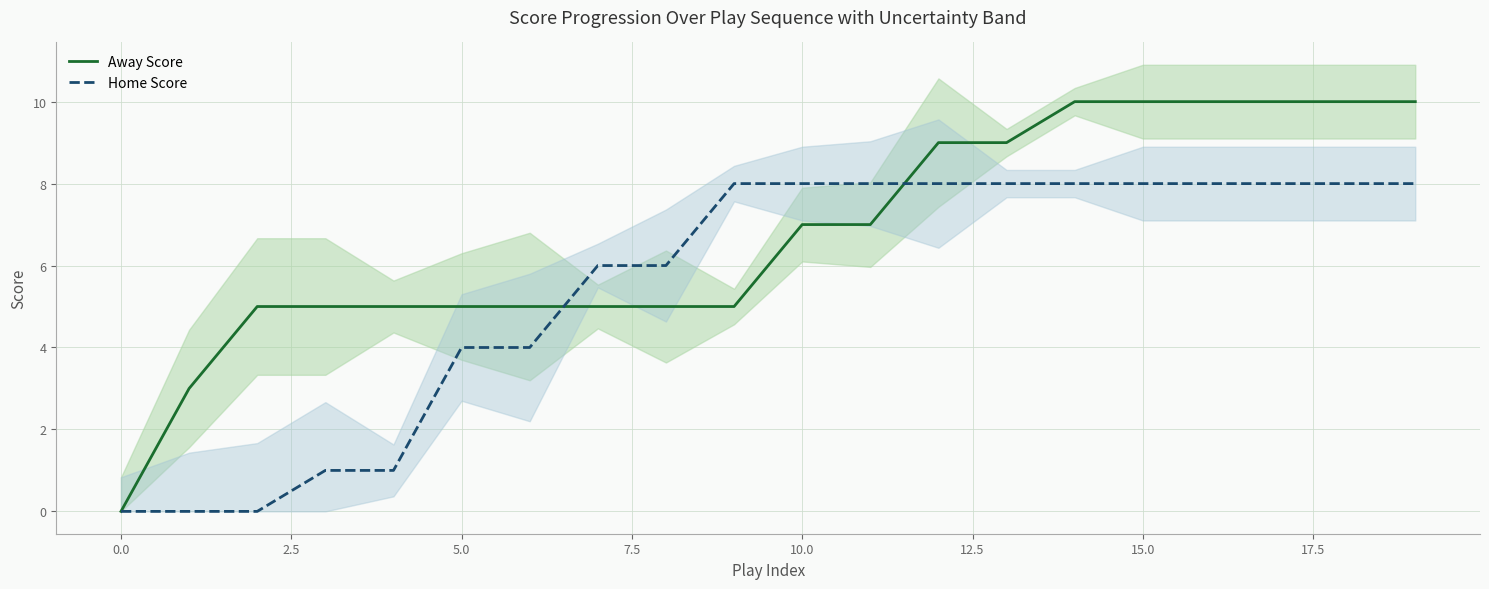

True or false: Away Score has more than 0 points higher than both neighbors.

False